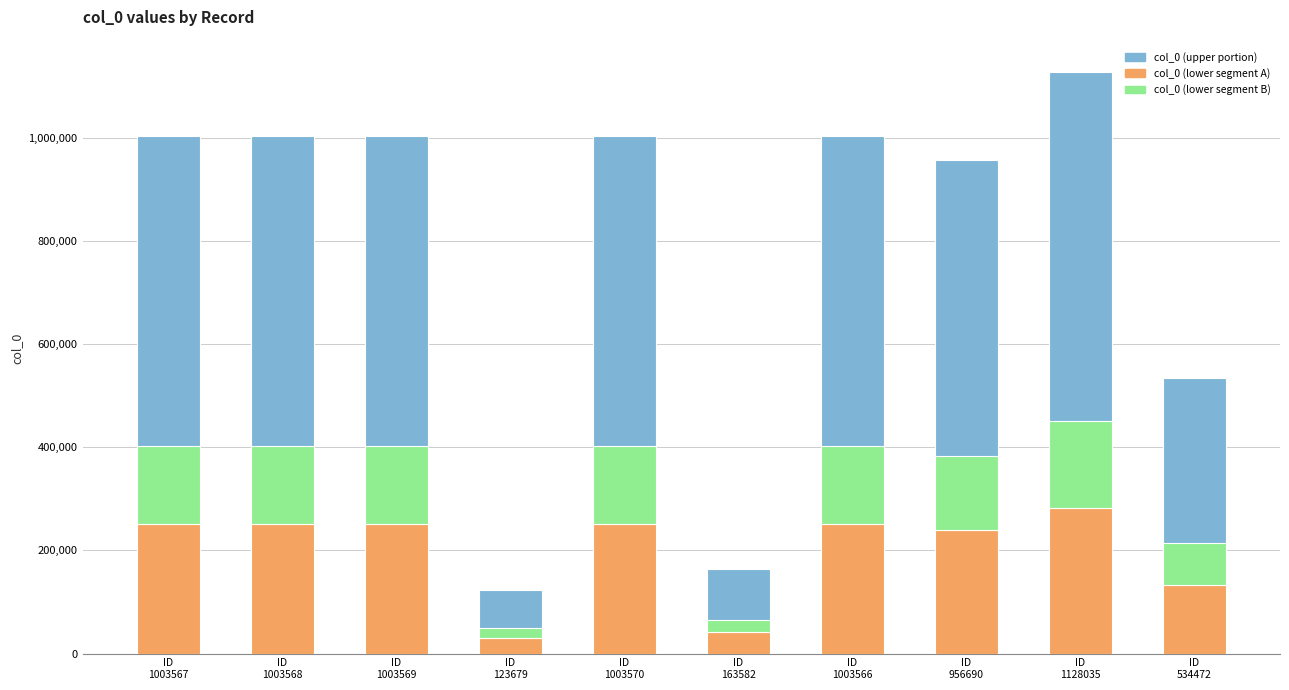

List the labels in order of value, smallest first.

ID
123679, ID
163582, ID
534472, ID
956690, ID
1003566, ID
1003567, ID
1003568, ID
1003569, ID
1003570, ID
1128035